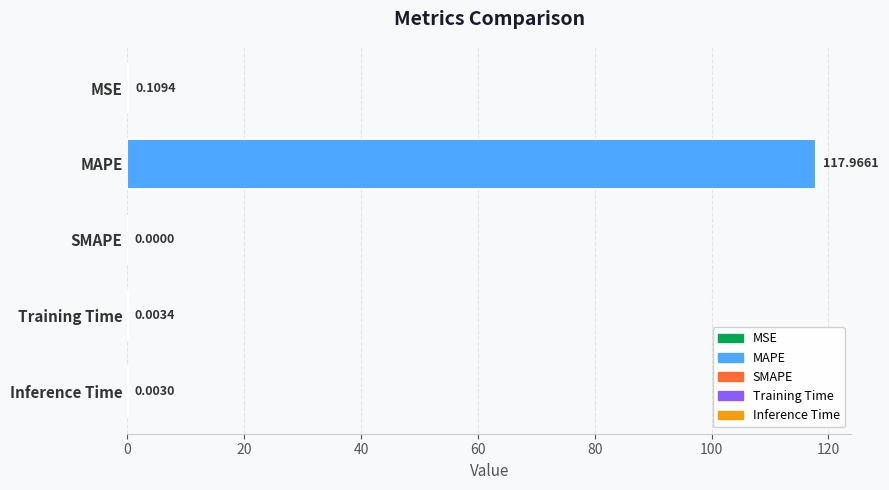

What is the sum of the values at Inference Time and MAPE?

118.0